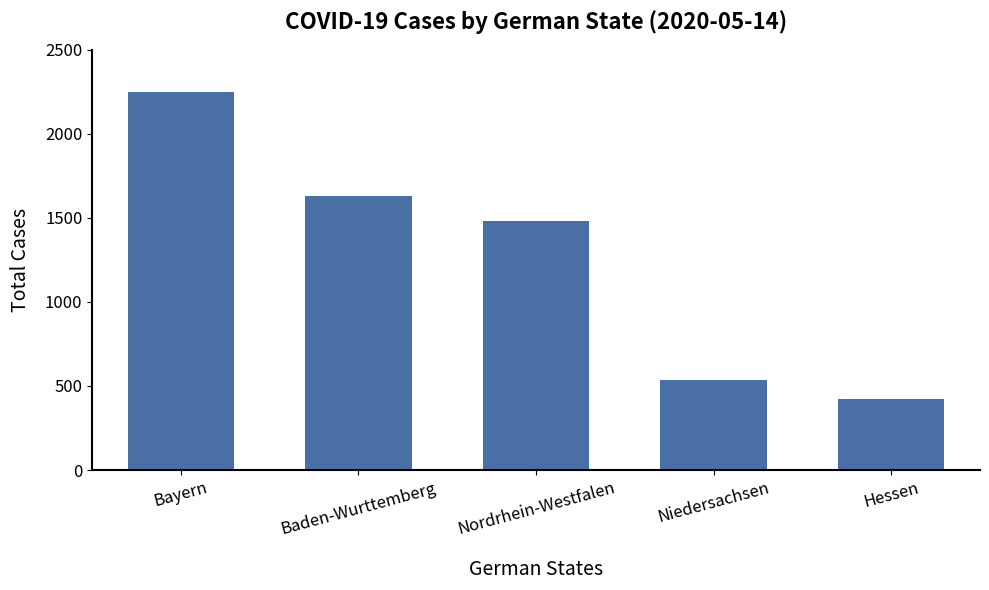

What is the value of the 3rd bar from the left?

1483